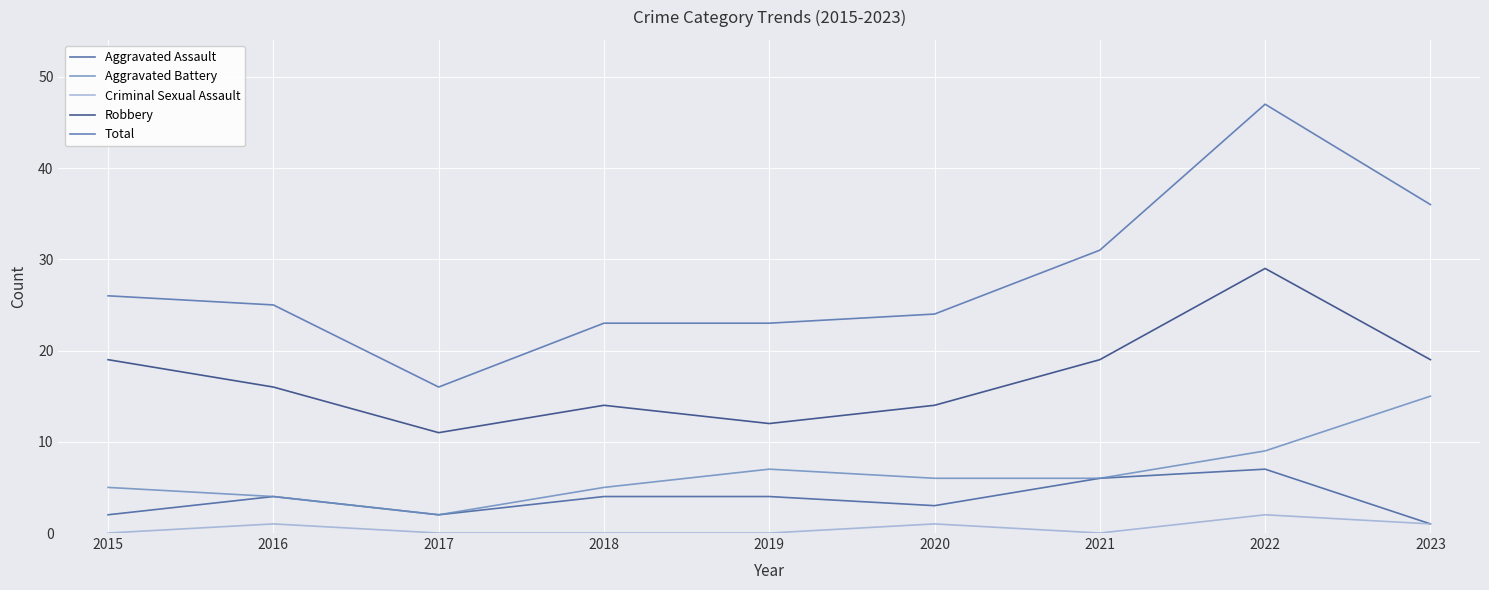

At which category is the sum across all series the highest?

2022